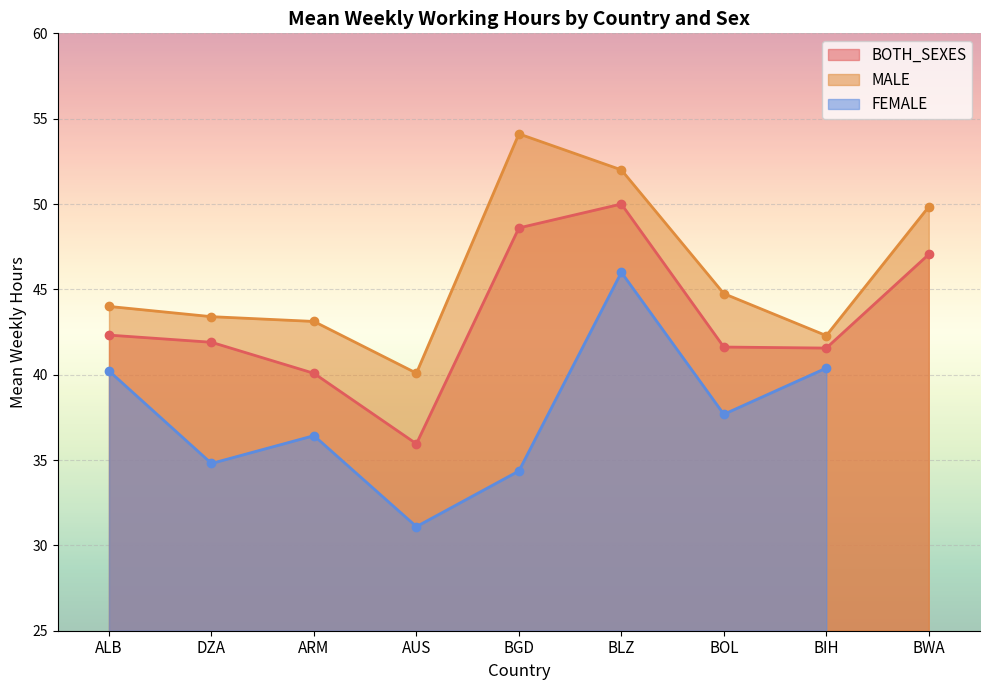

What is the difference between the BOTH_SEXES values at BGD and BIH?

7.0